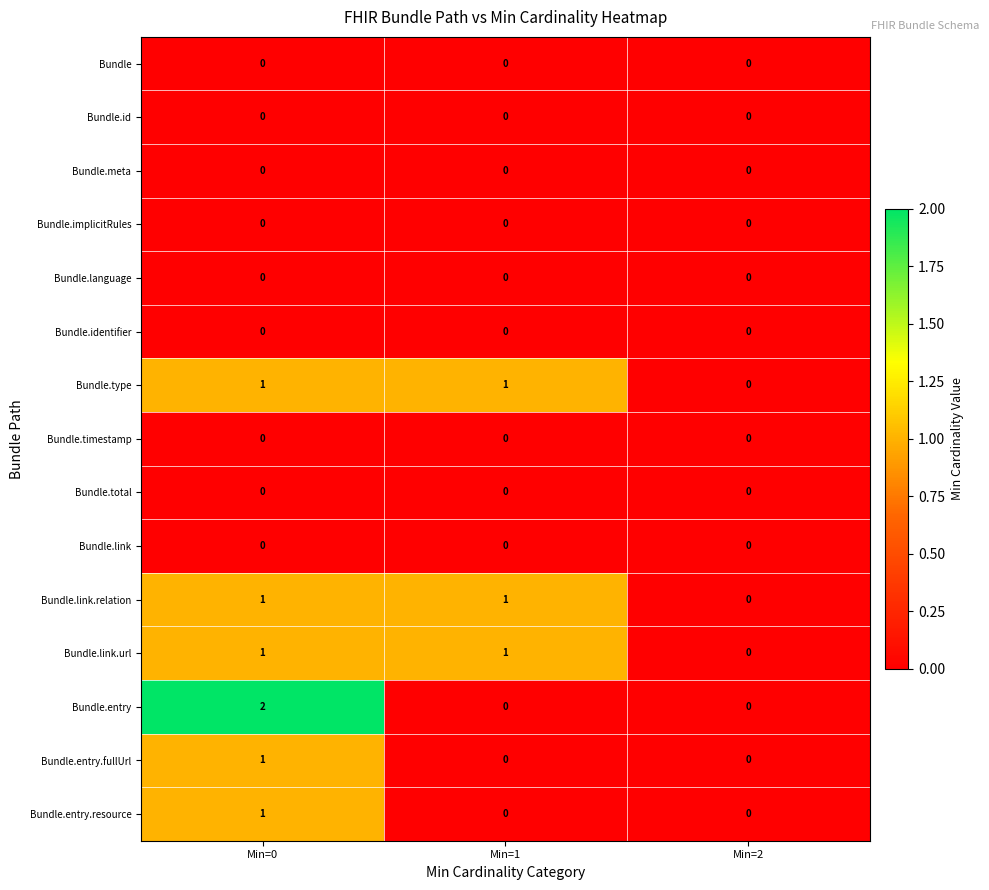

How many Bundle.link.relation values are between 0 and 1?

3